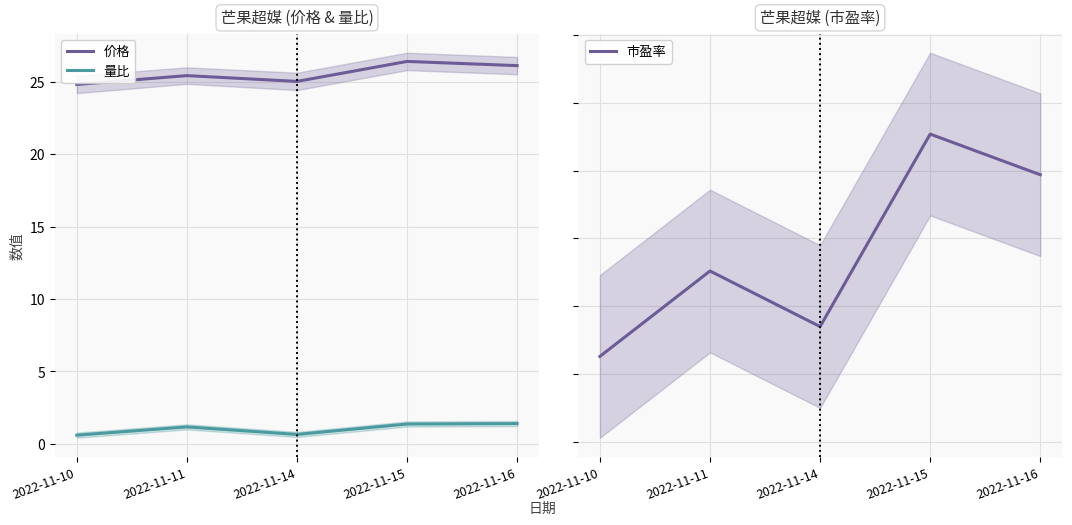

How many data points in 价格 are less than 25?

1